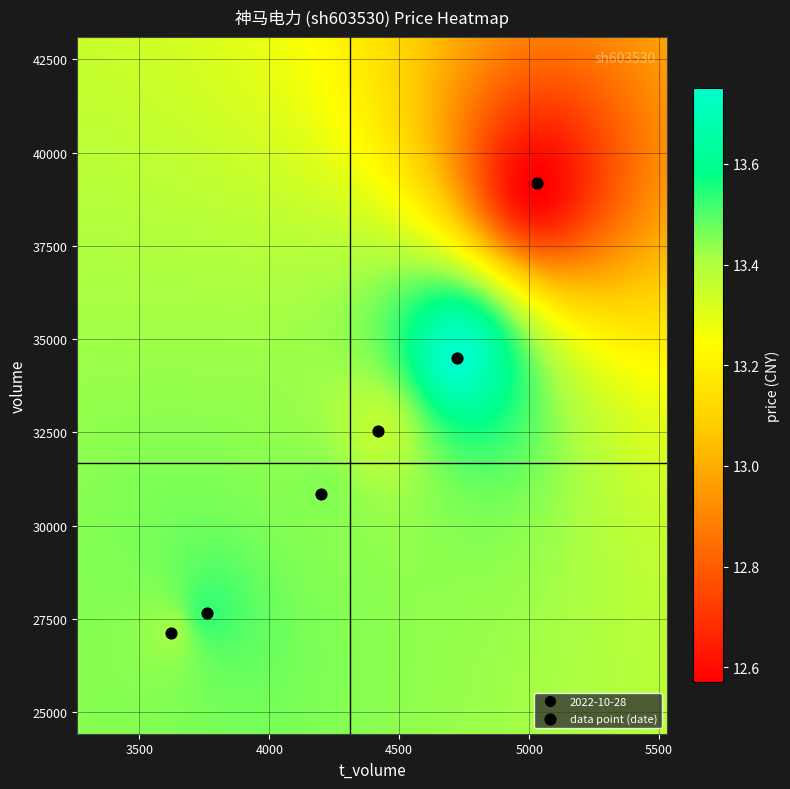

Which series has the widest spread of values?

volume